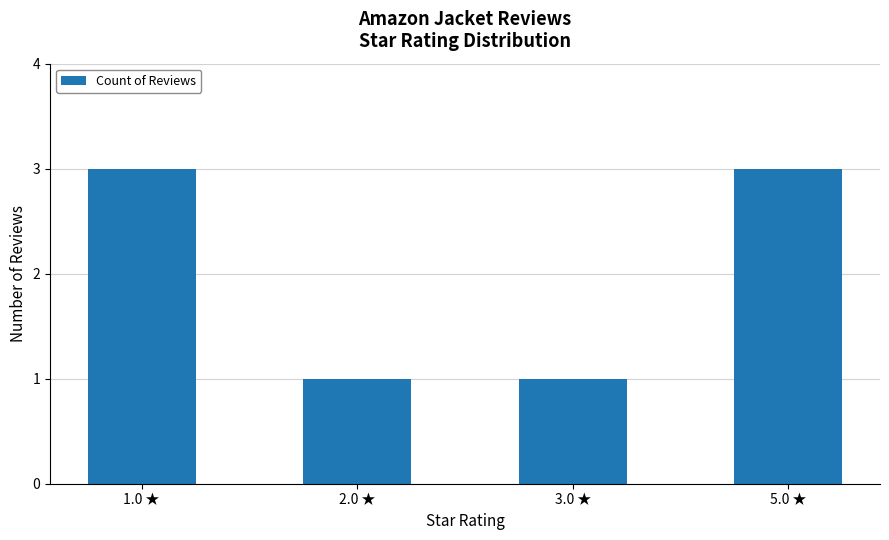

What is the label of the 4th bar from the left?

5.0 ★